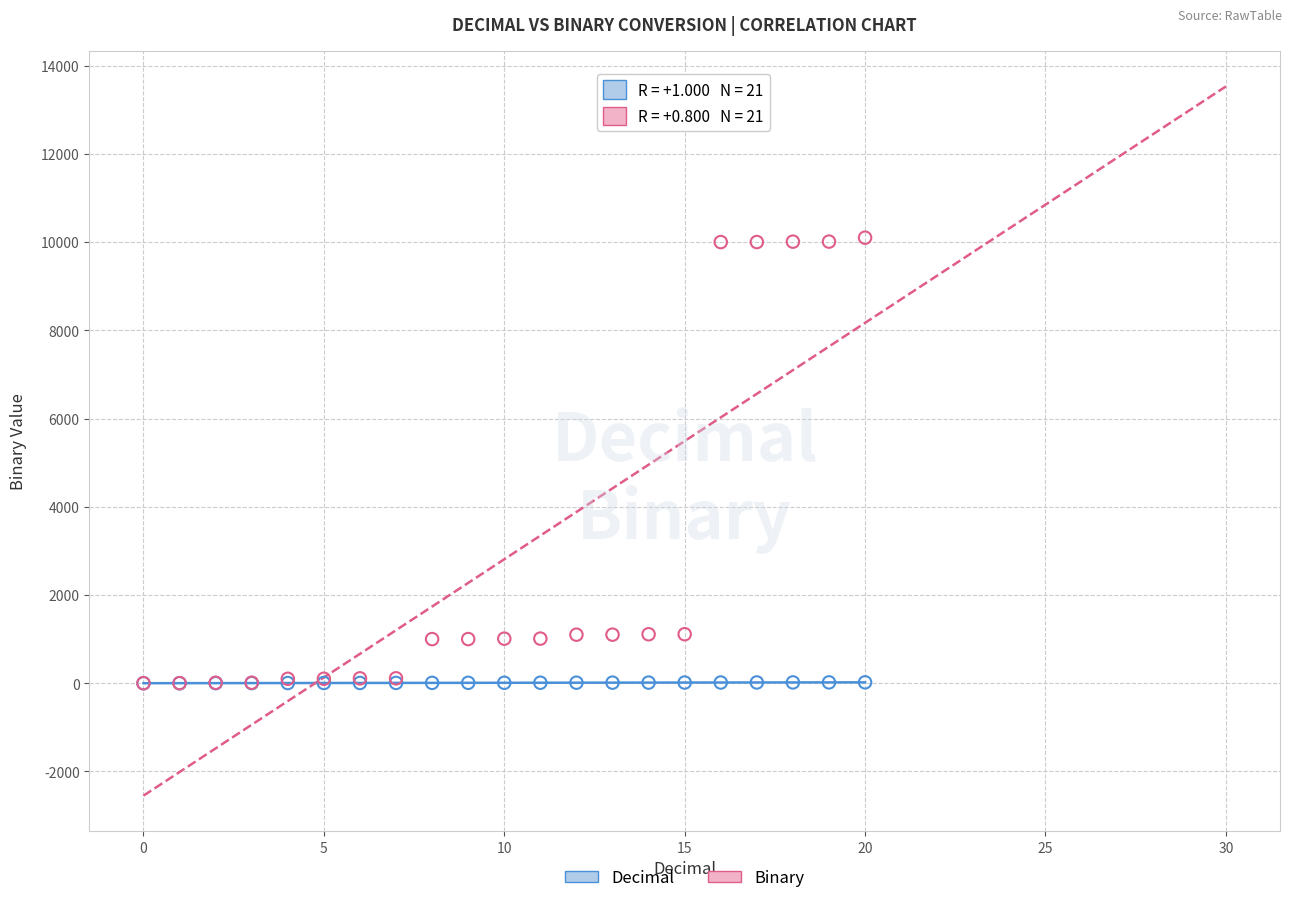

What are all the series names shown in the legend?

Decimal, Binary